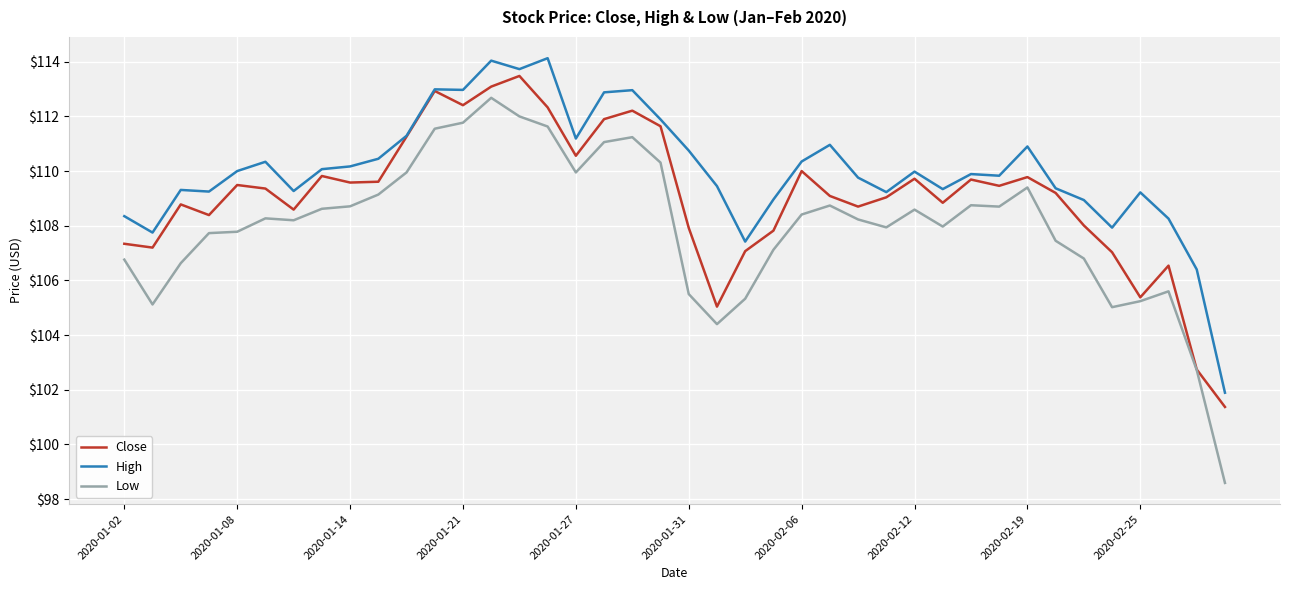

What are all the series names shown in the legend?

Close, High, Low